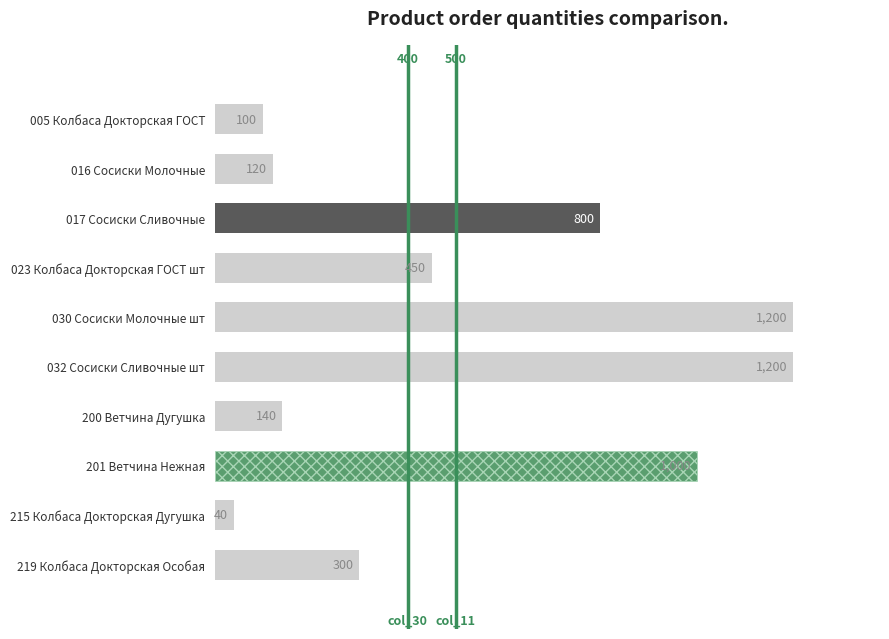

Count the number of data series in this chart.

1